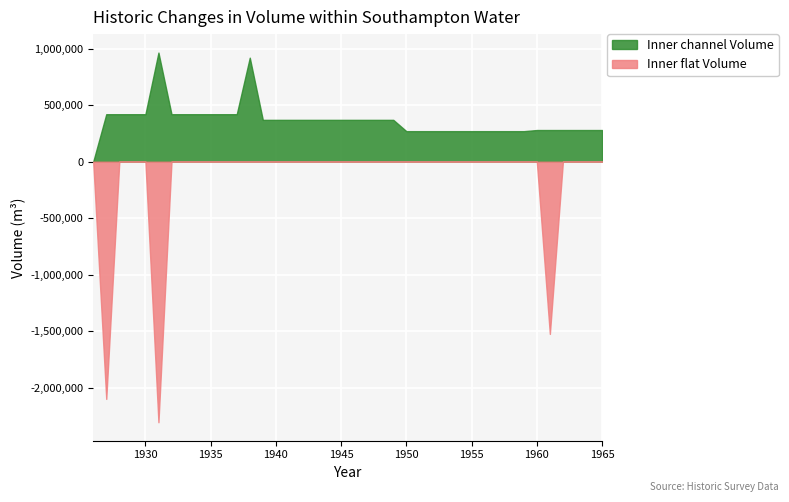

Does the chart display data point markers on the line(s)?

No